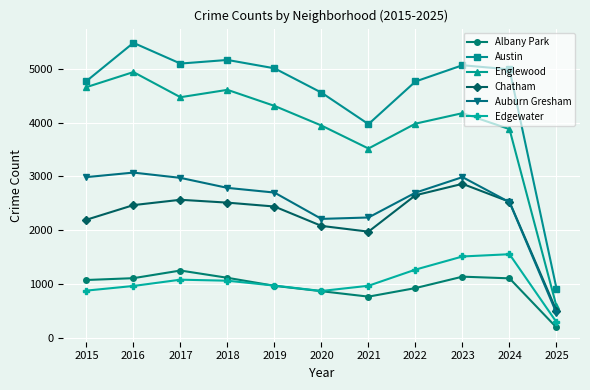

What is the difference between the Englewood values at 2018 and 2019?

298